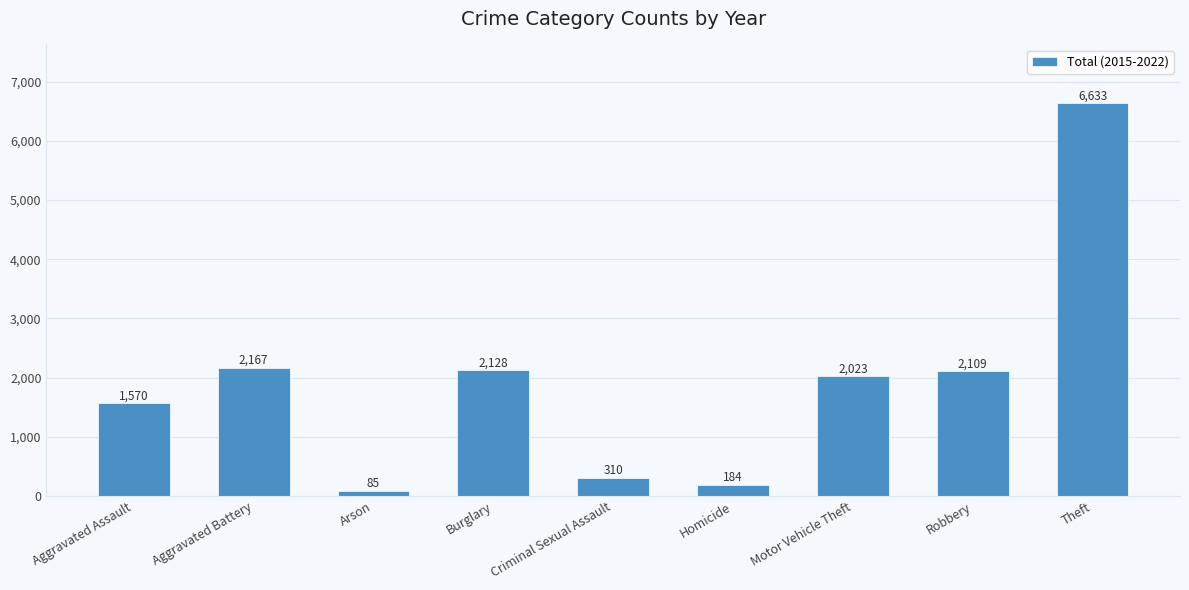

Which label corresponds to the smallest value in the chart?

Arson